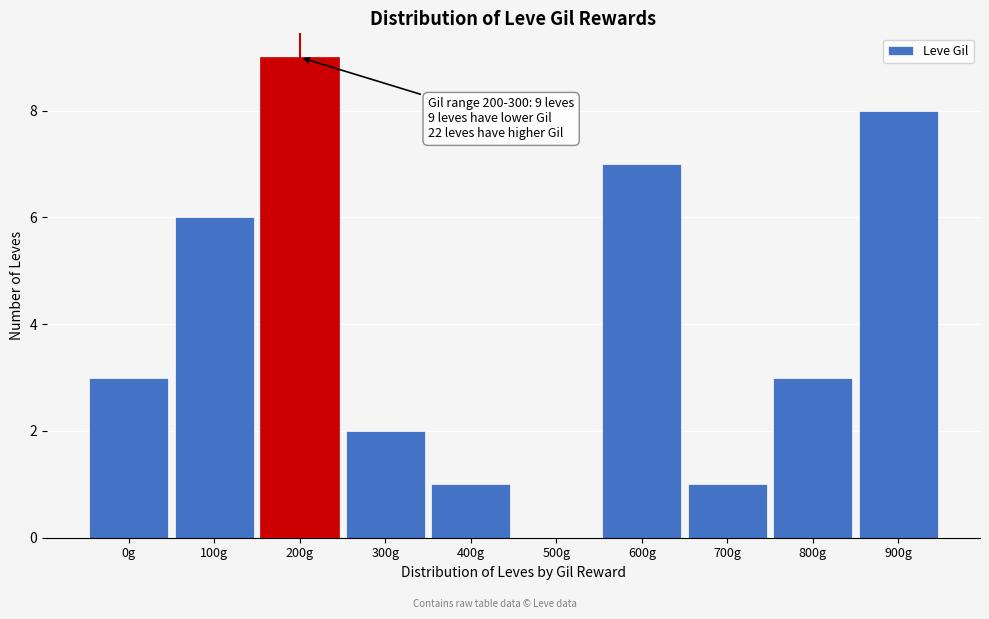

Reading left to right, extract all data points from this chart.

0g=3	100g=6	200g=9	300g=2	400g=1	500g=0	600g=7	700g=1	800g=3	900g=8